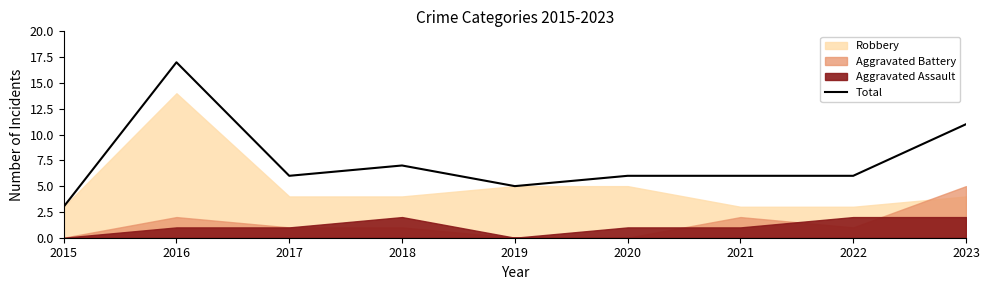

Is it true that the value at 2017 is 3?

False